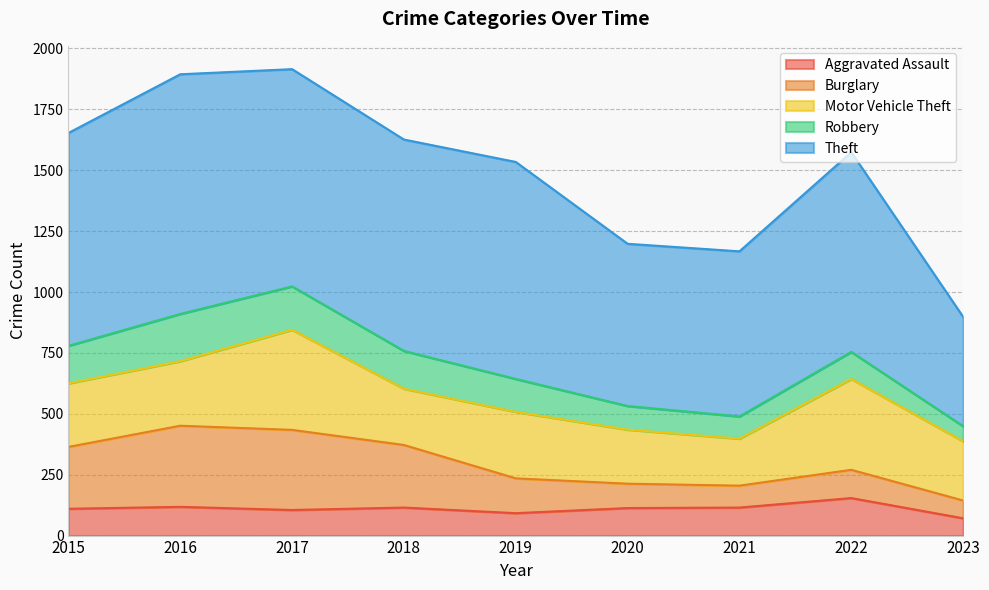

In Robbery, how many points are higher than both neighbors (excluding endpoints)?

2